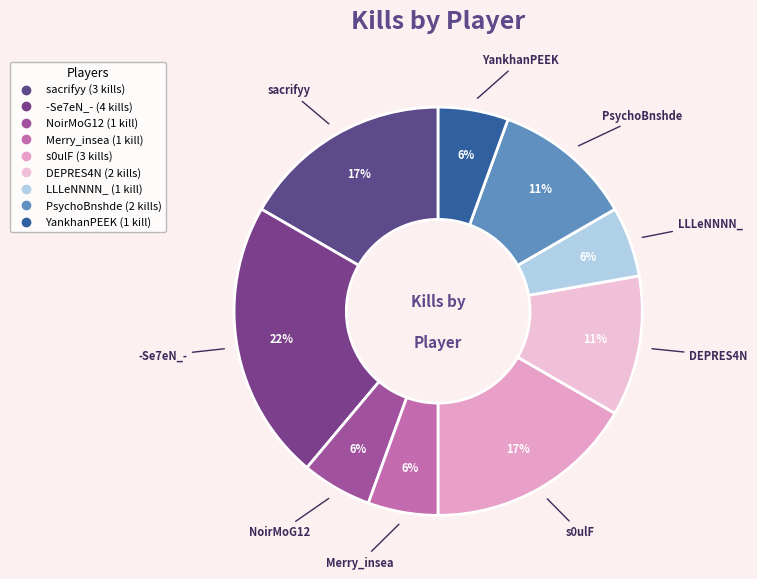

Do DEPRES4N and NoirMoG12 together represent more than half of the pie?

No